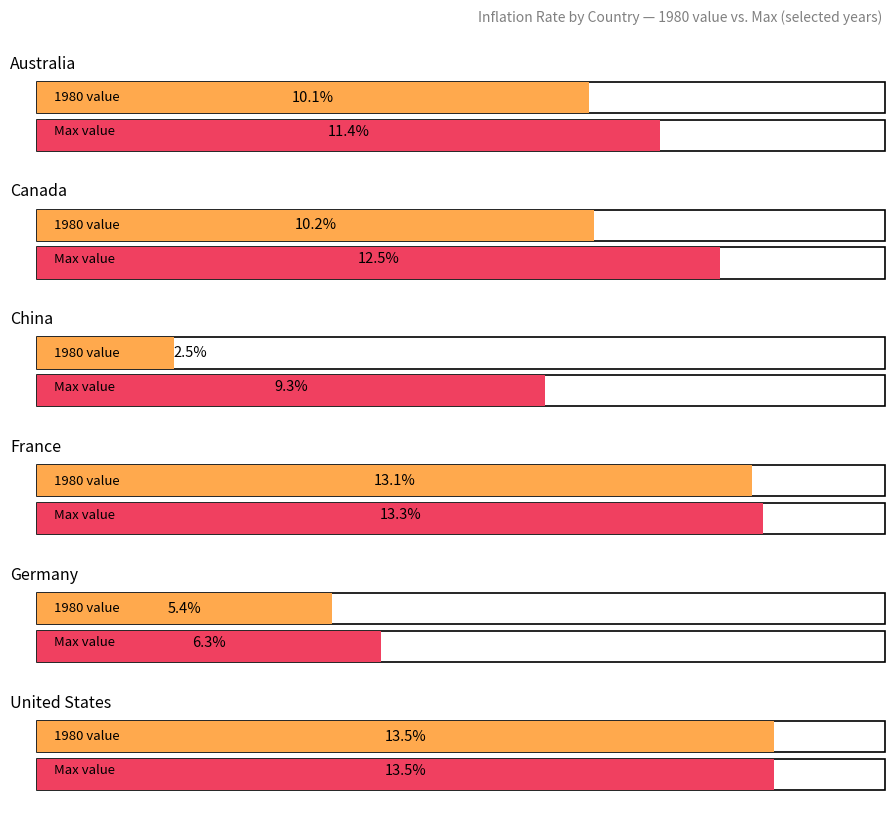

Is it true that Australia equals 6.6 at 1980?

False